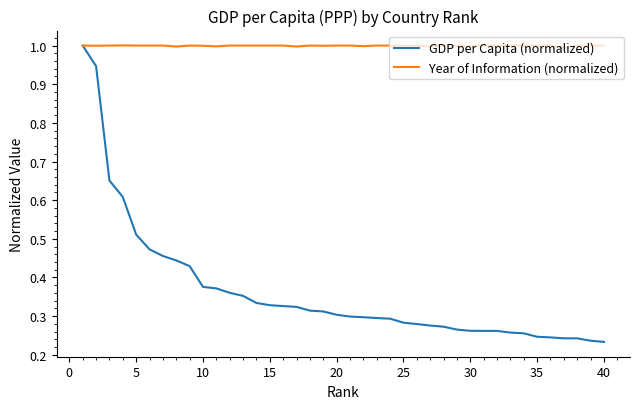

What is the maximum value for GDP per Capita (normalized)?

1.0